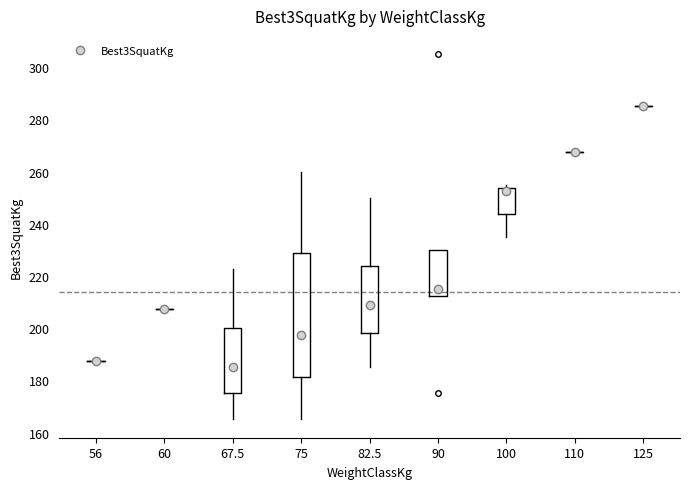

Reading left to right, read every box against the y-axis: the position of its median line, the range the box covers, and the ends of its whiskers. The values are not printed on the chart, so give them approximately, as read against the axis.

56: box collapsed to a line at 188, whiskers 188 to 188
60: box collapsed to a line at 208, whiskers 208 to 208
67.5: median 186, box 176 to 200, whiskers 166 to 222
75: median 198, box 182 to 228, whiskers 166 to 260
82.5: median 208, box 198 to 224, whiskers 186 to 250
90: median 216, box 212 to 230, whiskers 212 to 230
100: median 252, box 244 to 254, whiskers 236 to 256
110: box collapsed to a line at 268, whiskers 268 to 268
125: box collapsed to a line at 286, whiskers 286 to 286